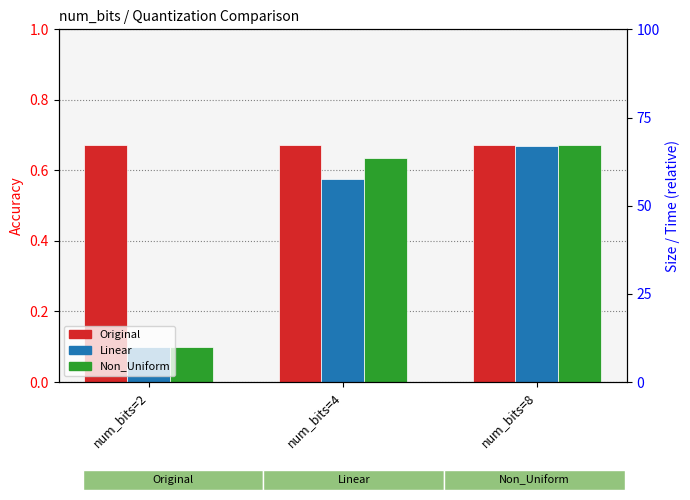

Between num_bits=2 and num_bits=4, which series saw the biggest shift?

Non_Uniform